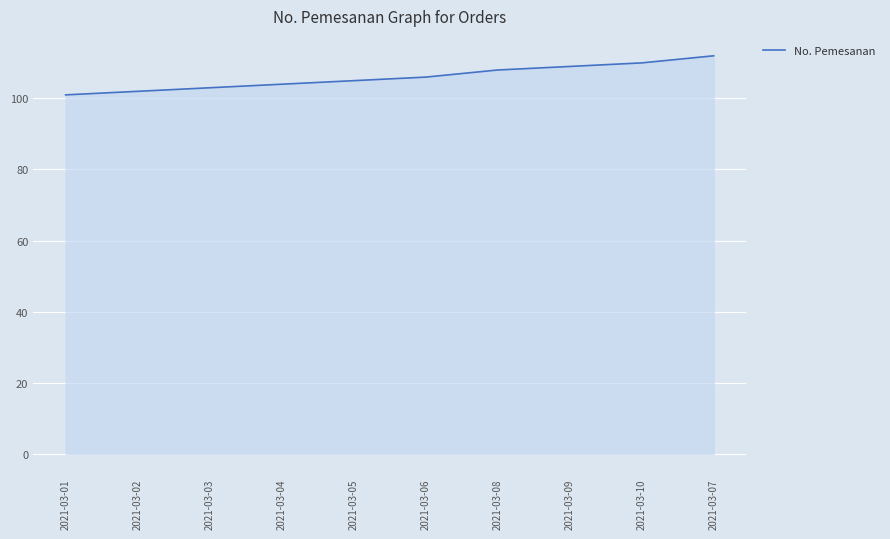

What is the difference between the second highest and second lowest values?

8